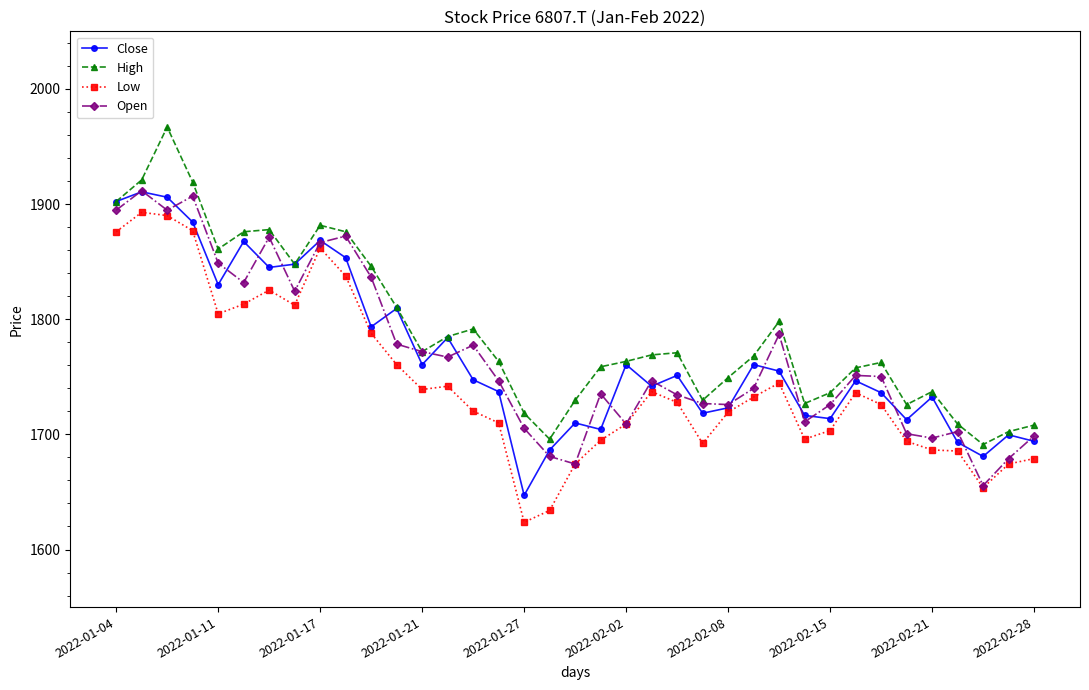

Does the chart have visible grid lines?

No